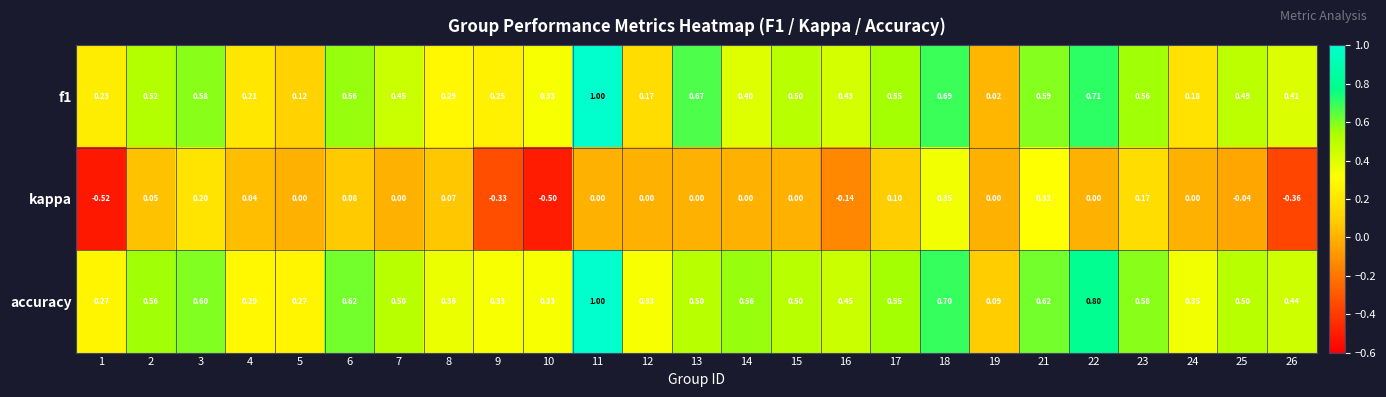

How many negative values does the kappa series have?

6